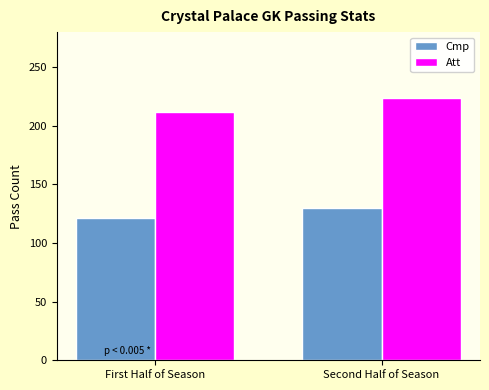

True or false: Cmp has a value of 130 at Second Half of Season.

True